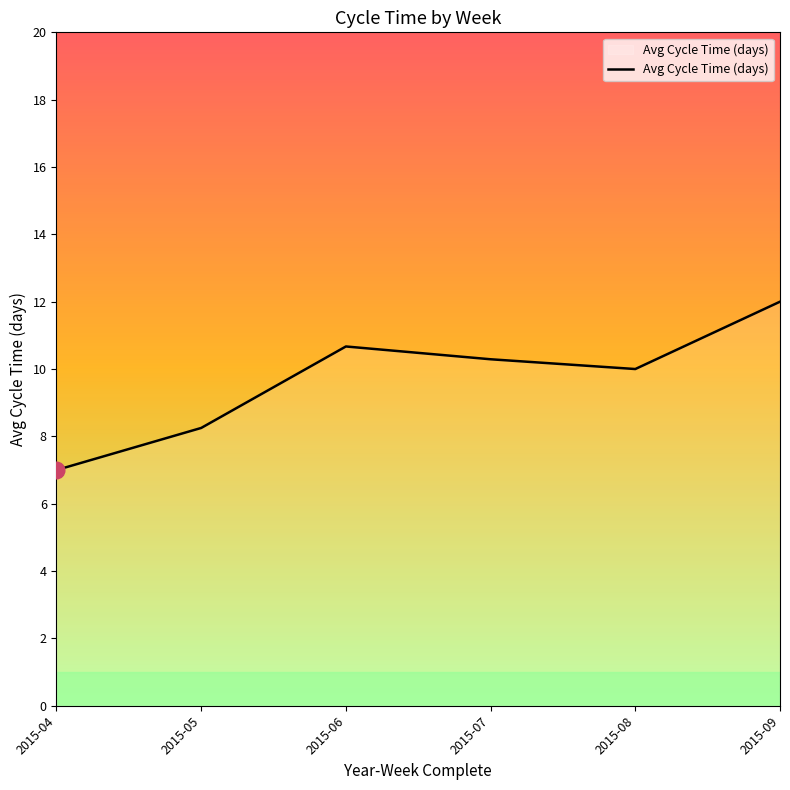

Between 2015-08 and 2015-05, which is larger?

2015-08